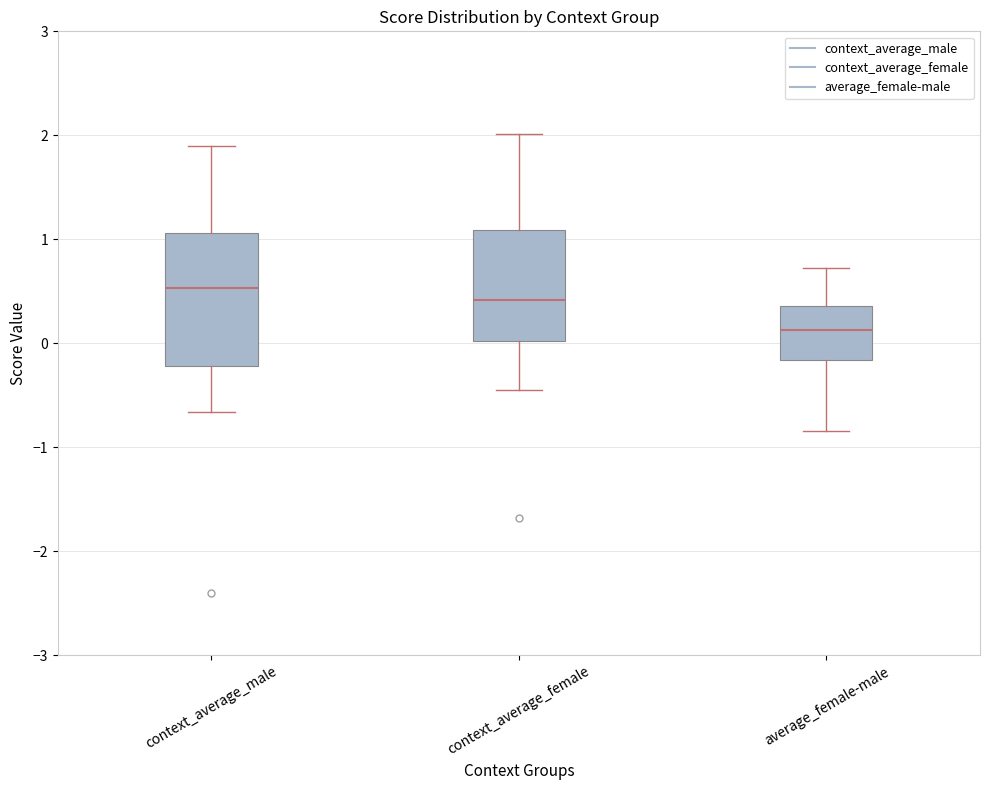

Reading left to right, read every box against the y-axis: the position of its median line, the range the box covers, and the ends of its whiskers. The values are not printed on the chart, so give them approximately, as read against the axis.

context_average_male: median 0.5, box -0.2 to 1.1, whiskers -0.7 to 1.9
context_average_female: median 0.4, box 0.0 to 1.1, whiskers -0.4 to 2.0
average_female-male: median 0.1, box -0.2 to 0.4, whiskers -0.8 to 0.7